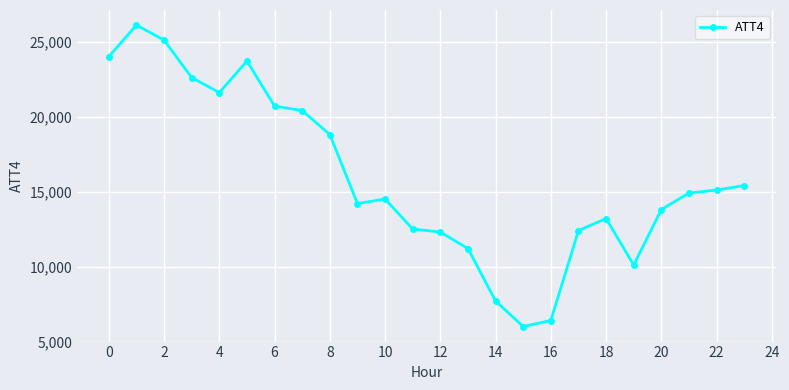

What is the smallest value displayed?

6000